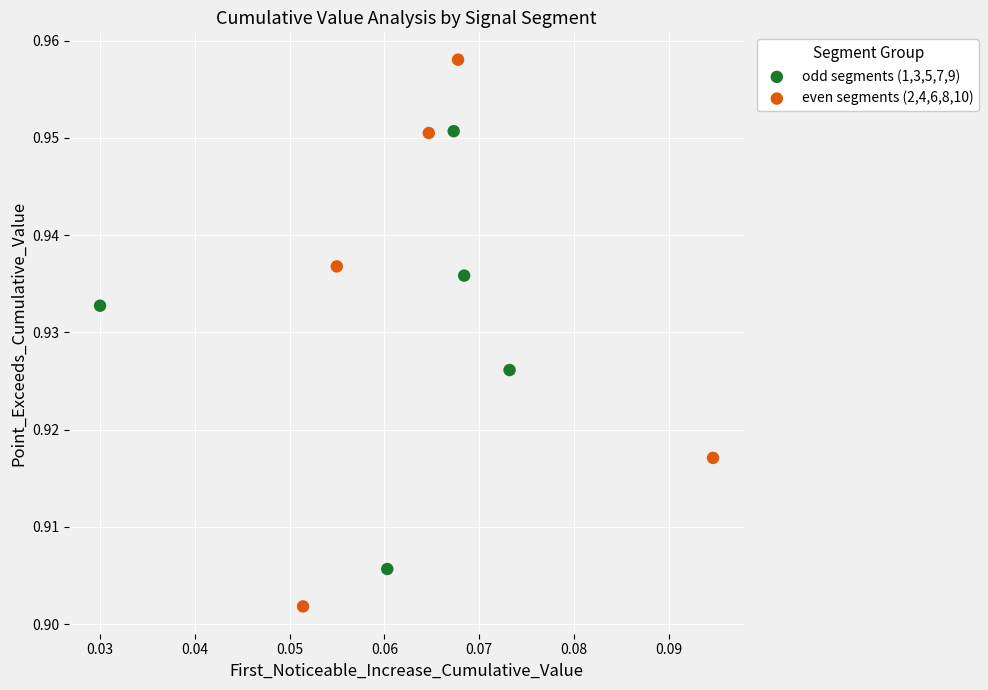

Which series has the largest Y range (max minus min)?

even segments (2,4,6,8,10)